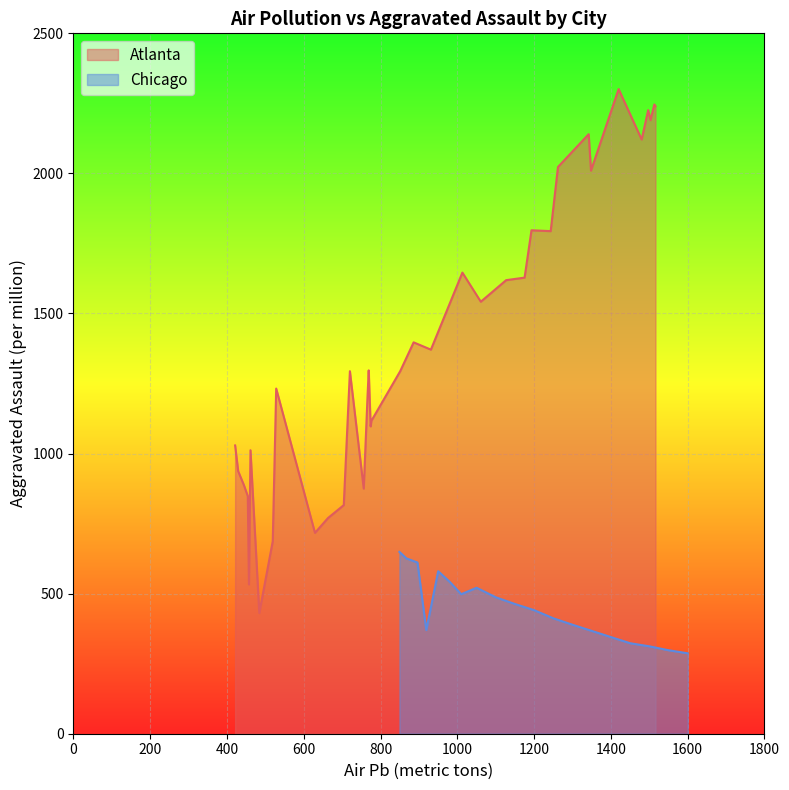

What is the lowest value of the Atlanta series?

431